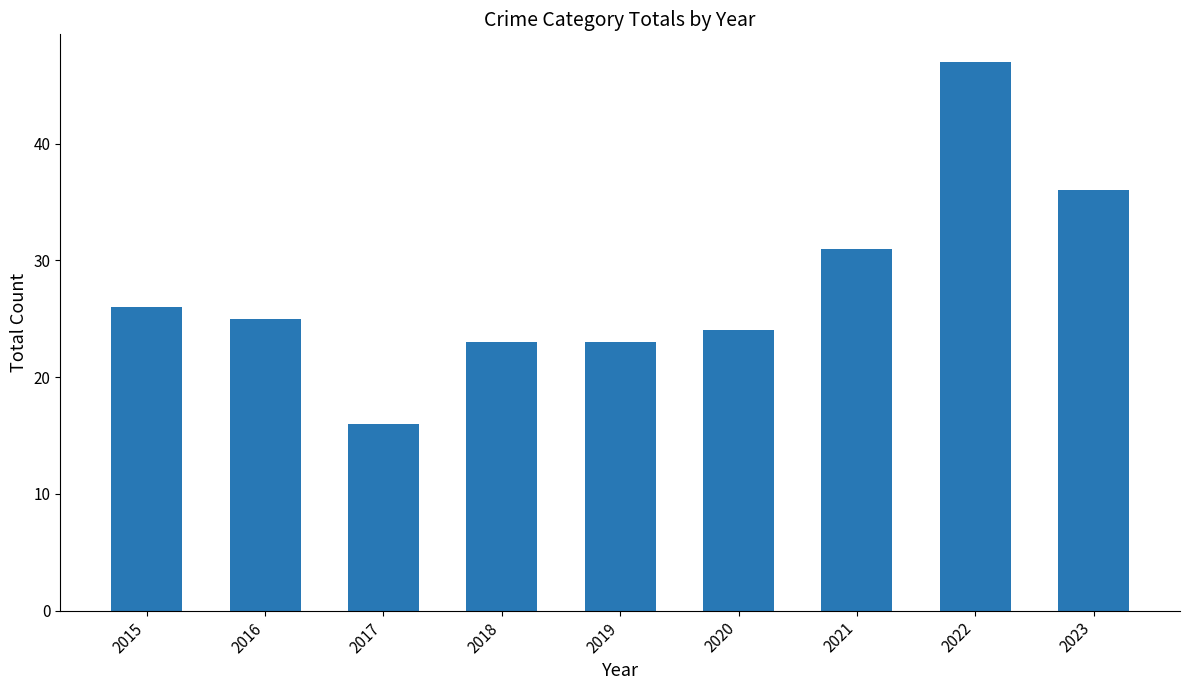

The chart shows a value of 23 at 2018. True or false?

True